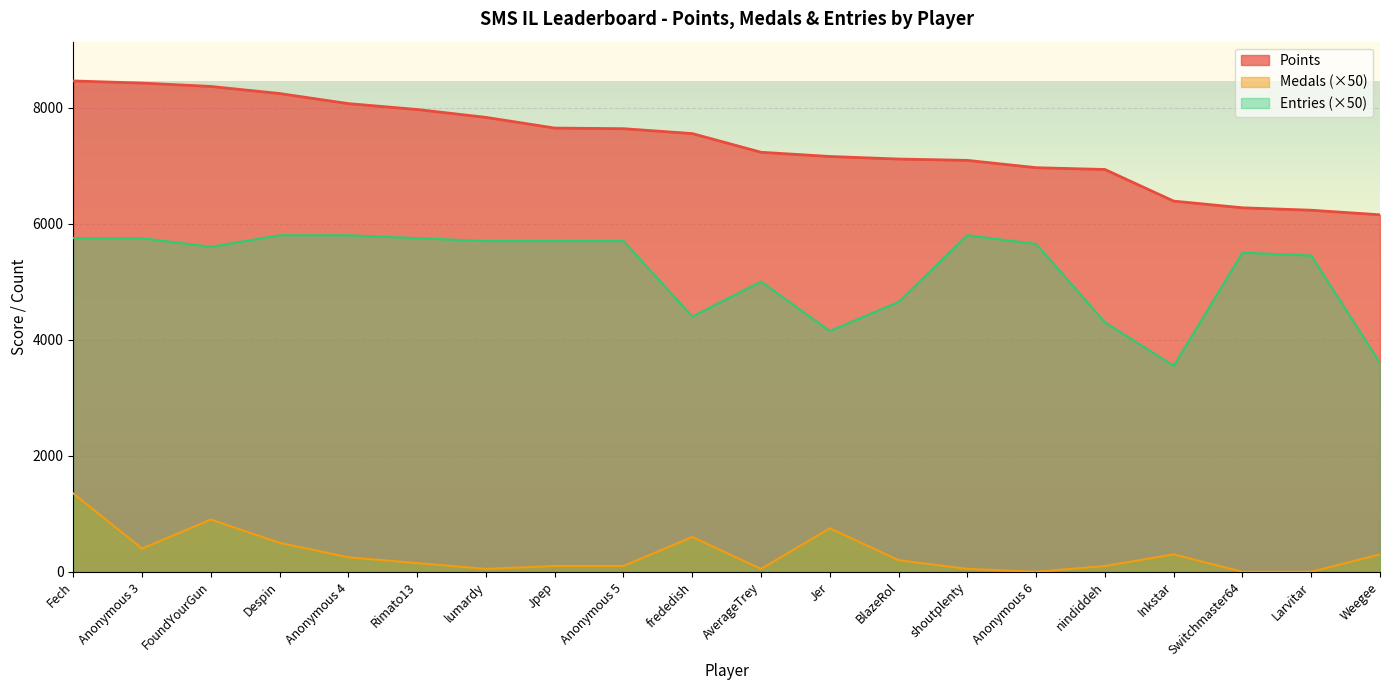

Which series changed the most between Despin and nindiddeh?

Entries (×50)